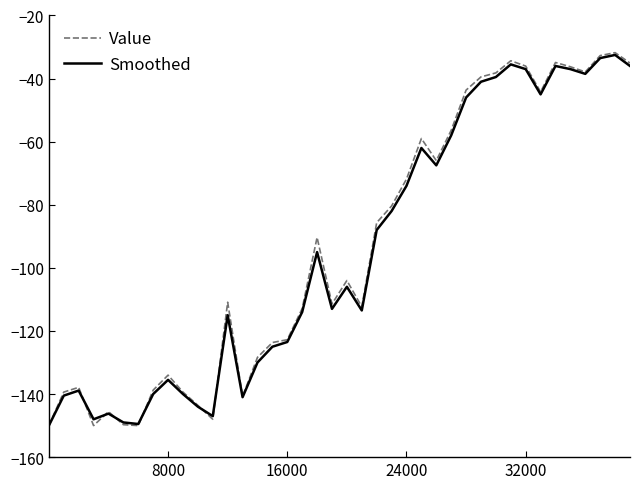

What is the average value of the Smoothed series?

-94.8